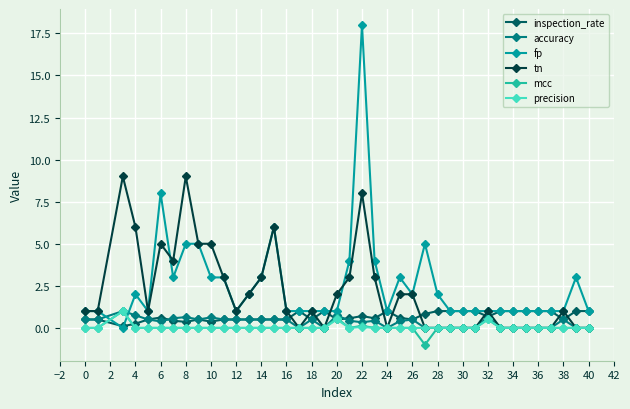

What is the highest value of the precision series?

1.0